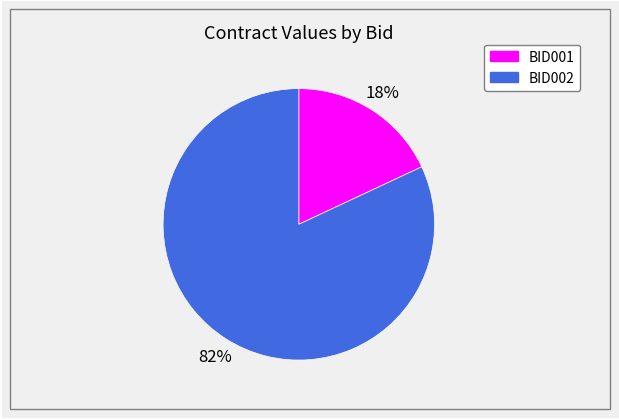

Does any single category account for the majority?

Yes